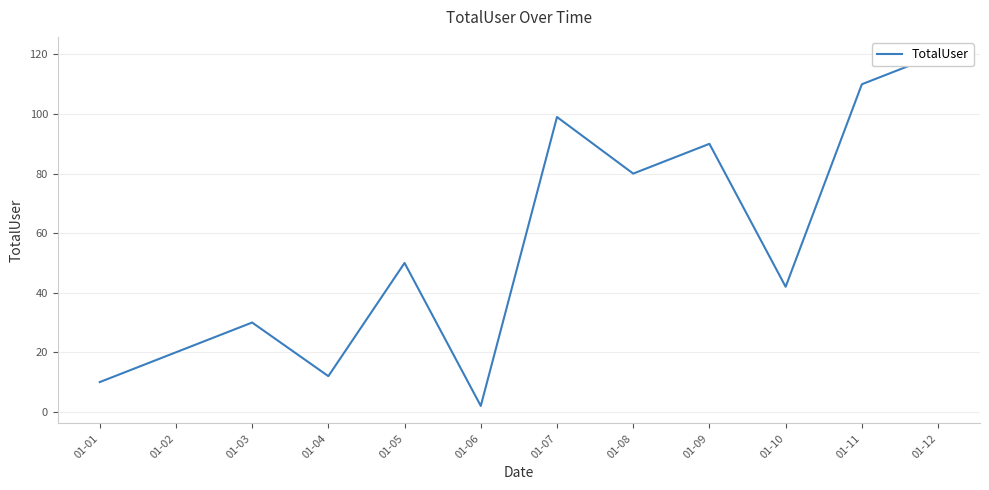

List the labels in order of value, smallest first.

01-06, 01-01, 01-04, 01-02, 01-03, 01-10, 01-05, 01-08, 01-09, 01-07, 01-11, 01-12